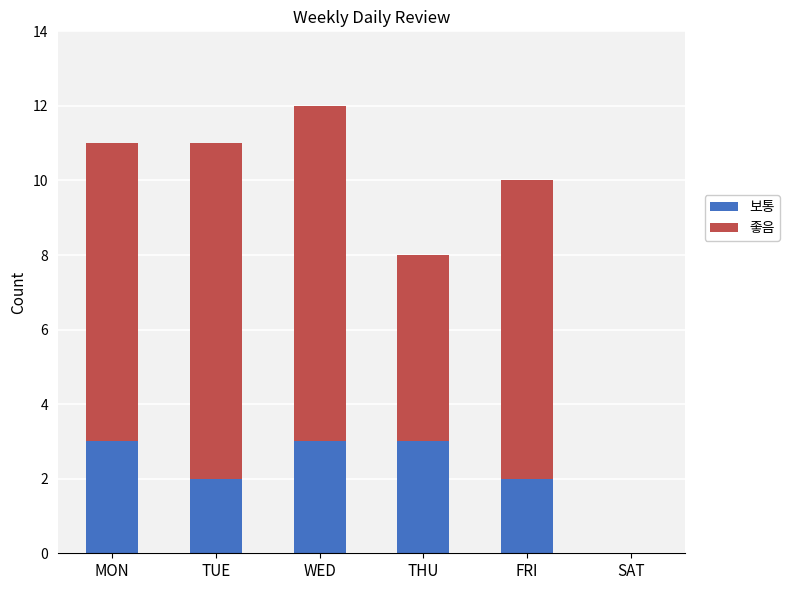

How many 보통 values are between 2 and 3?

5